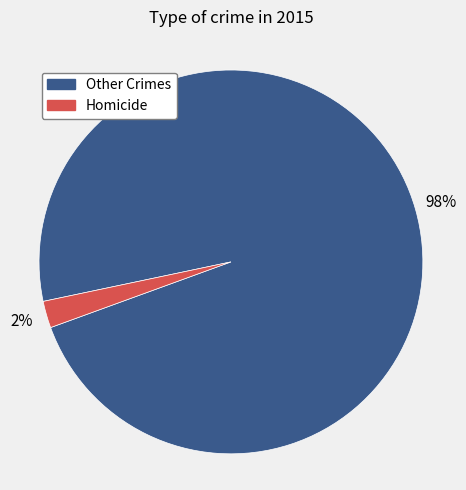

Does any single category account for the majority?

Yes